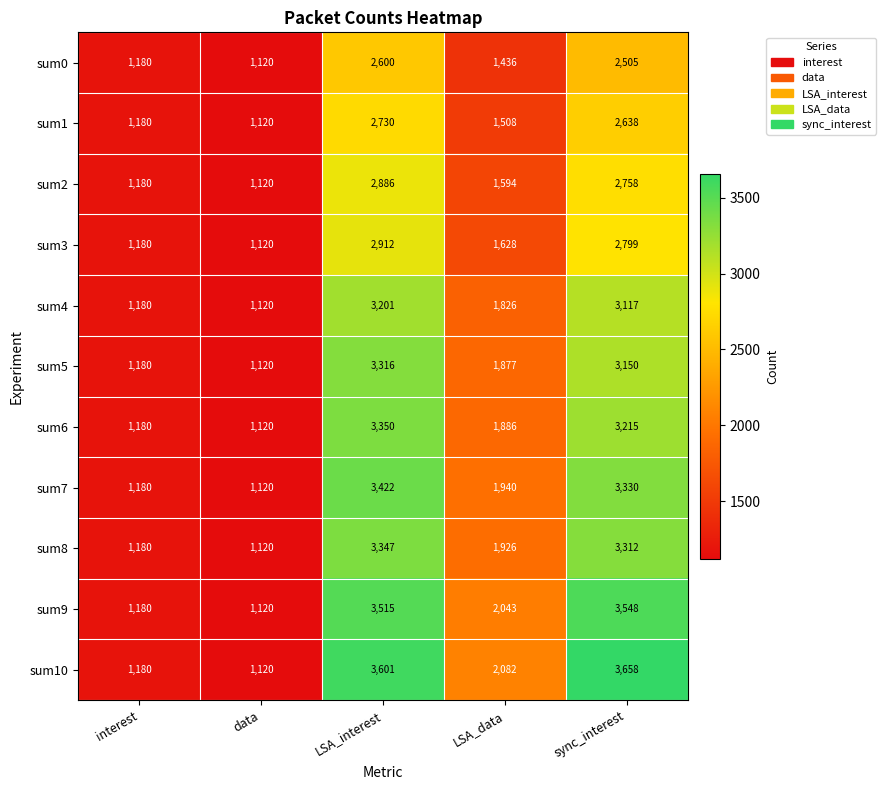

Between interest and LSA_interest, which series saw the biggest shift?

sum10